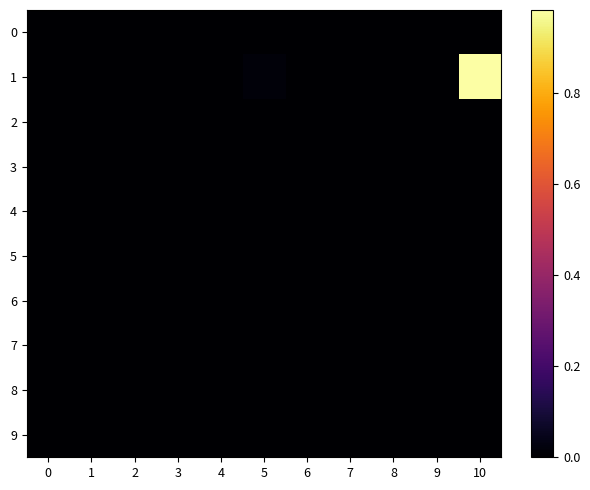

Reading left to right, extract all data points from this chart.

0: 0=0.0	1=0.0	2=0.0	3=0.0	4=0.0	5=0.0	6=0.0	7=0.0	8=0.0	9=0.0	10=0.0
1: 0=0.0	1=0.0	2=0.0	3=0.0	4=0.0	5=0.0	6=0.0	7=0.0	8=0.0	9=0.0	10=1.0
2: 0=0.0	1=0.0	2=0.0	3=0.0	4=0.0	5=0.0	6=0.0	7=0.0	8=0.0	9=0.0	10=0.0
3: 0=0.0	1=0.0	2=0.0	3=0.0	4=0.0	5=0.0	6=0.0	7=0.0	8=0.0	9=0.0	10=0.0
4: 0=0.0	1=0.0	2=0.0	3=0.0	4=0.0	5=0.0	6=0.0	7=0.0	8=0.0	9=0.0	10=0.0
5: 0=0.0	1=0.0	2=0.0	3=0.0	4=0.0	5=0.0	6=0.0	7=0.0	8=0.0	9=0.0	10=0.0
6: 0=0.0	1=0.0	2=0.0	3=0.0	4=0.0	5=0.0	6=0.0	7=0.0	8=0.0	9=0.0	10=0.0
7: 0=0.0	1=0.0	2=0.0	3=0.0	4=0.0	5=0.0	6=0.0	7=0.0	8=0.0	9=0.0	10=0.0
8: 0=0.0	1=0.0	2=0.0	3=0.0	4=0.0	5=0.0	6=0.0	7=0.0	8=0.0	9=0.0	10=0.0
9: 0=0.0	1=0.0	2=0.0	3=0.0	4=0.0	5=0.0	6=0.0	7=0.0	8=0.0	9=0.0	10=0.0